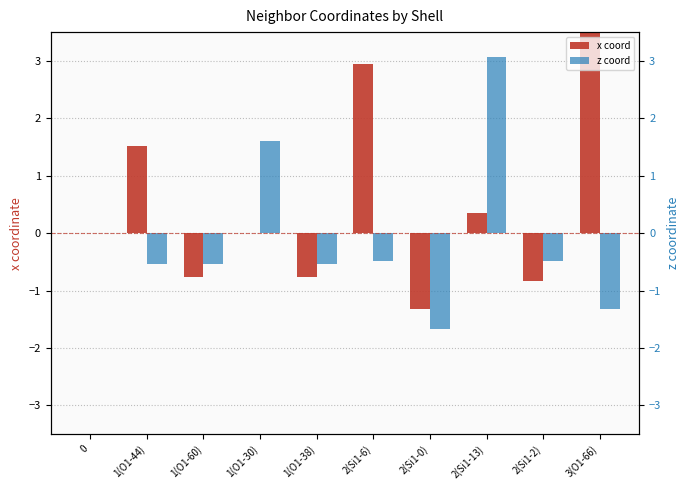

Which series has the largest total across all categories?

x coord